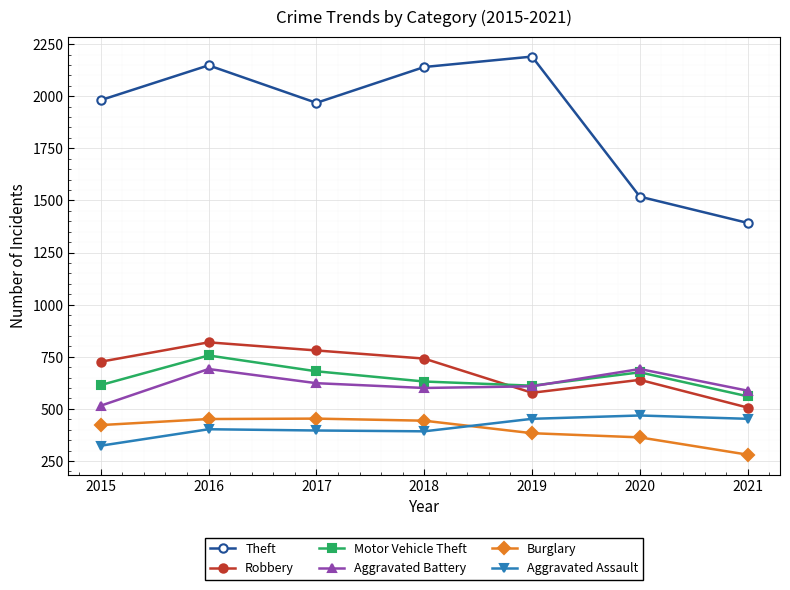

Between 2018 and 2020, which series saw the biggest shift?

Theft